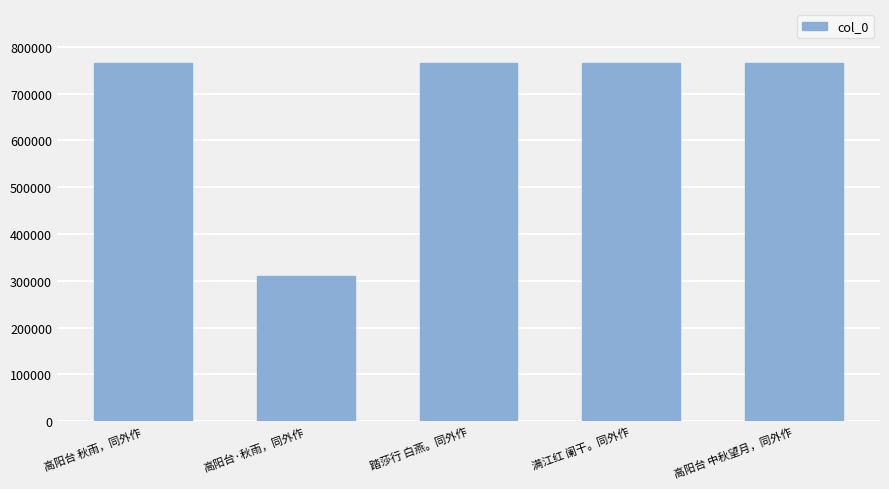

How many bars are there in total?

5